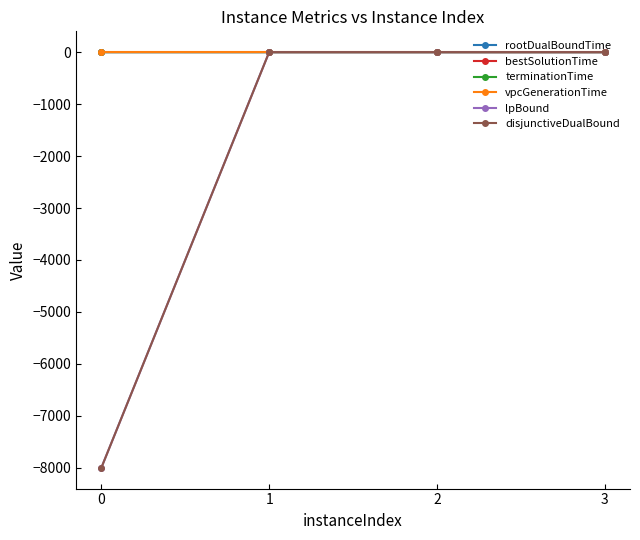

Is this an area chart (filled region under the line)?

No